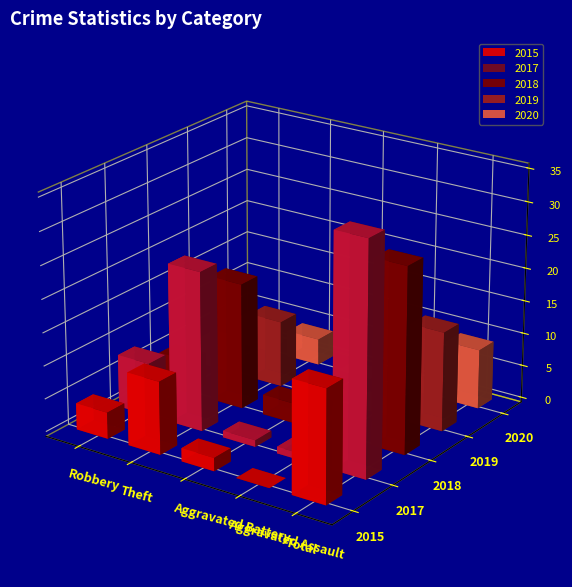

How many values in the 2020 series are below 4?

2